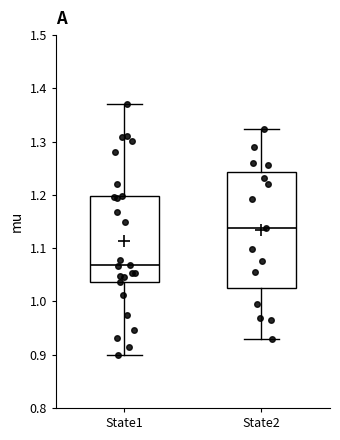

Which box's median line is the highest?

State2